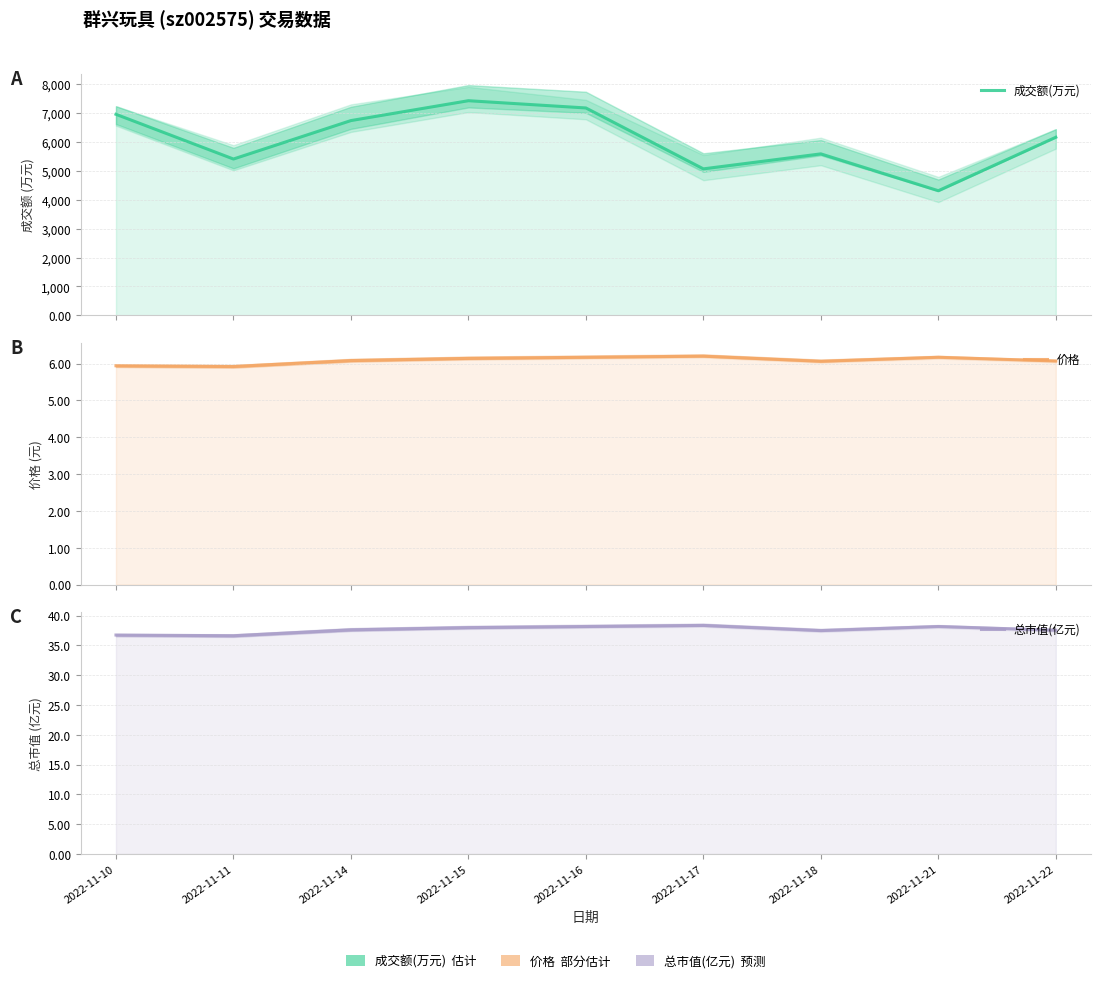

How many lines are shown in the chart?

3